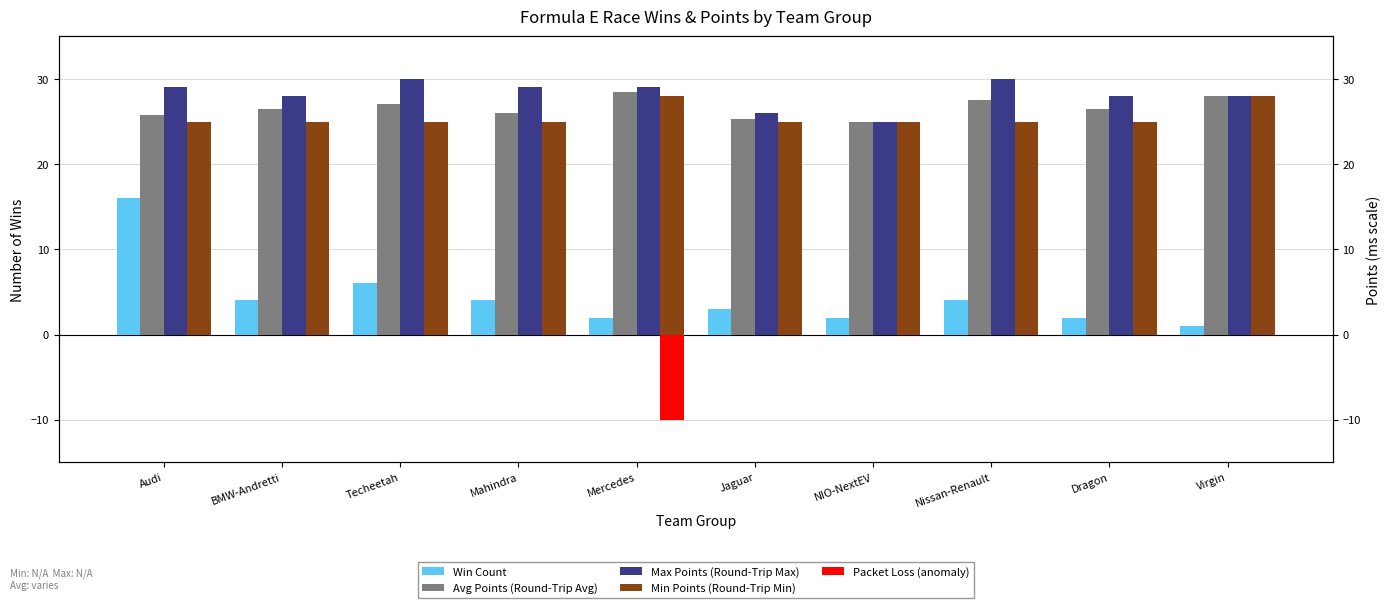

What is the sum of the Avg Points (Round-Trip Avg) values at Jaguar and Audi?

51.1